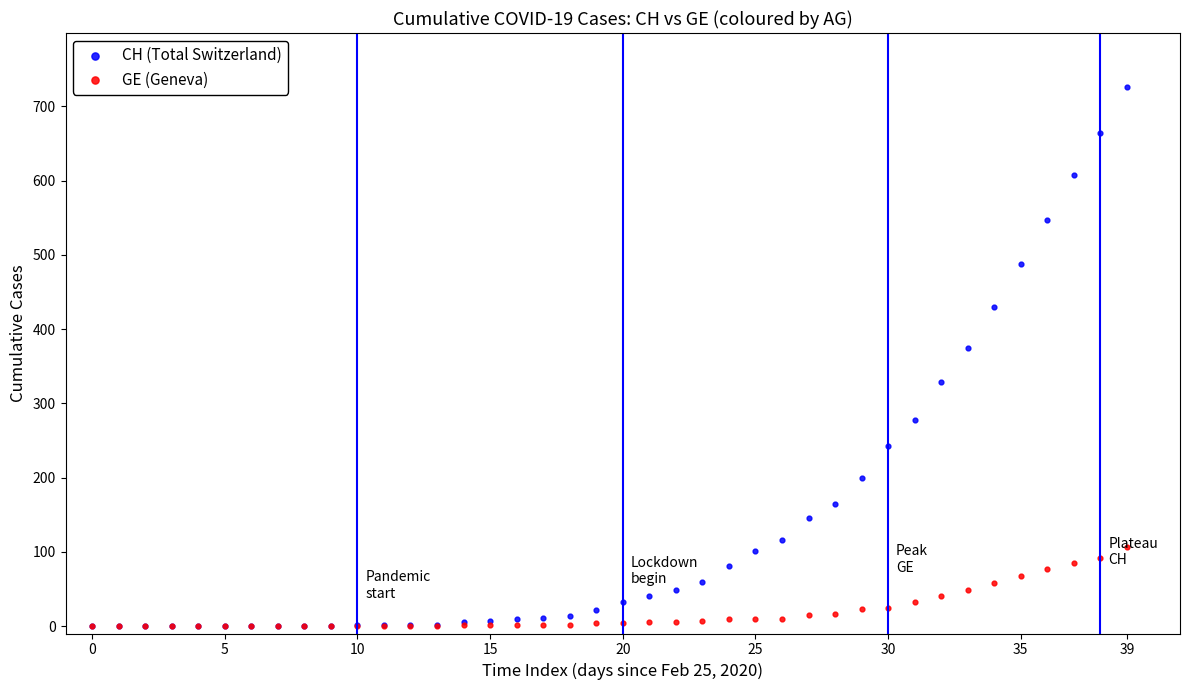

In the CH (Total Switzerland) series, what Y value is closest to 363?

375